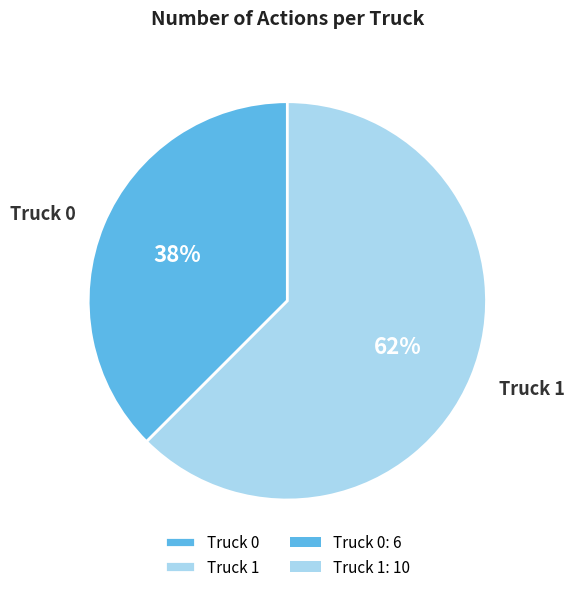

The Truck 1 slice represents 62% of the pie. True or false?

True